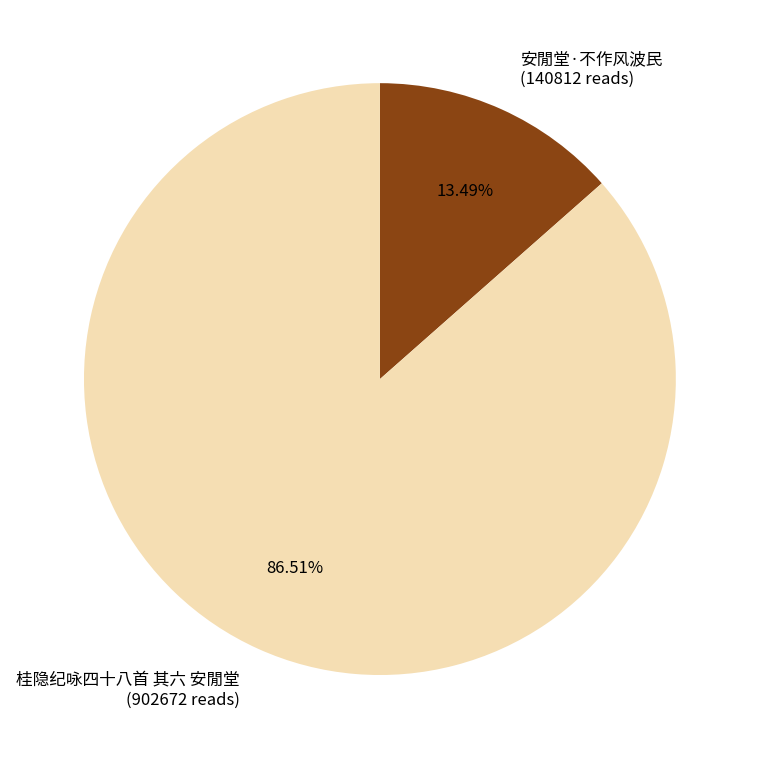

What percentage is the 安閒堂·不作风波民 slice, to the nearest percent?

13%